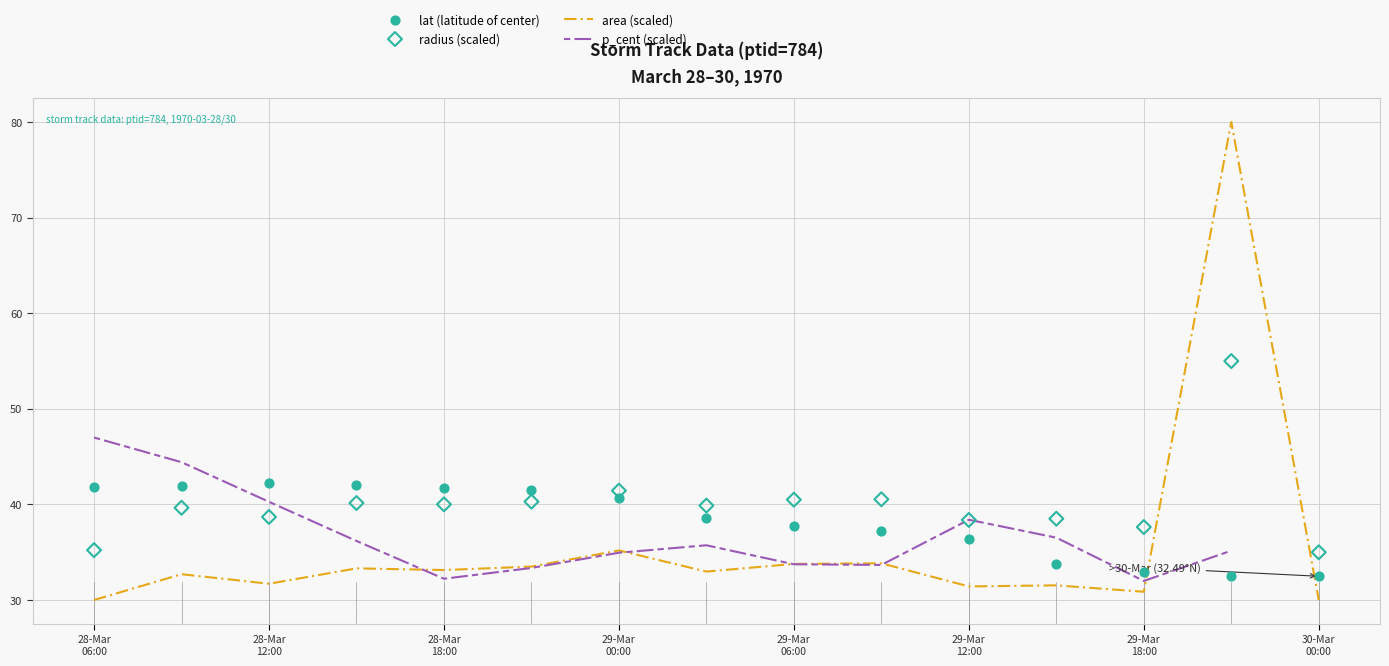

What are all the series names shown in the legend?

area (scaled), p_cent (scaled), lat (latitude of center), radius (scaled)